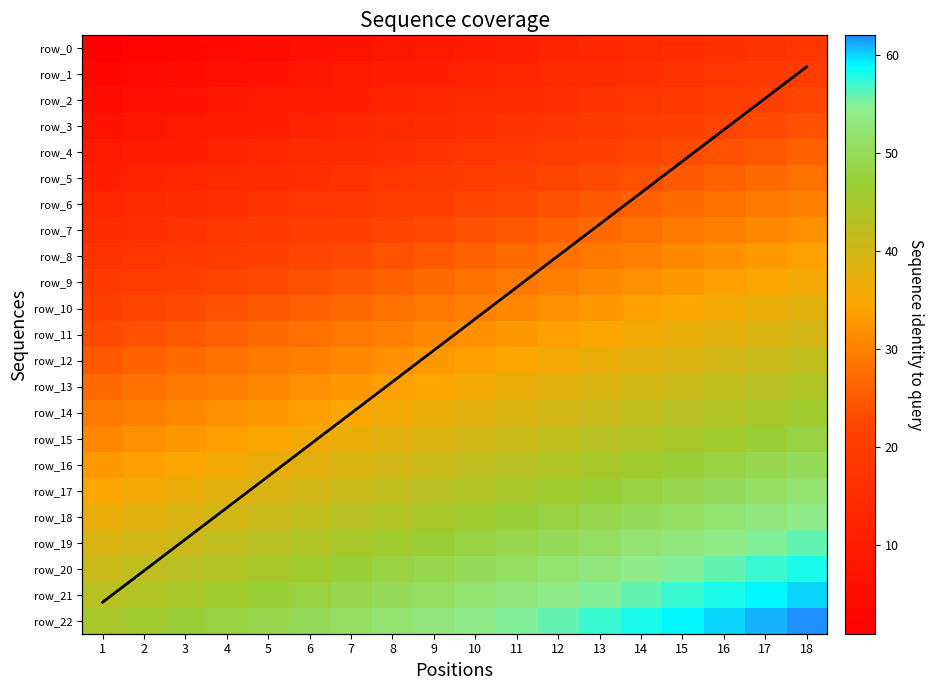

At 1, list the series in order from largest to smallest.

row_22, row_21, row_20, row_19, row_18, row_17, row_16, row_15, row_14, row_13, row_12, row_11, mean value, row_10, row_9, row_8, row_7, row_6, row_5, row_4, row_3, row_2, row_1, row_0